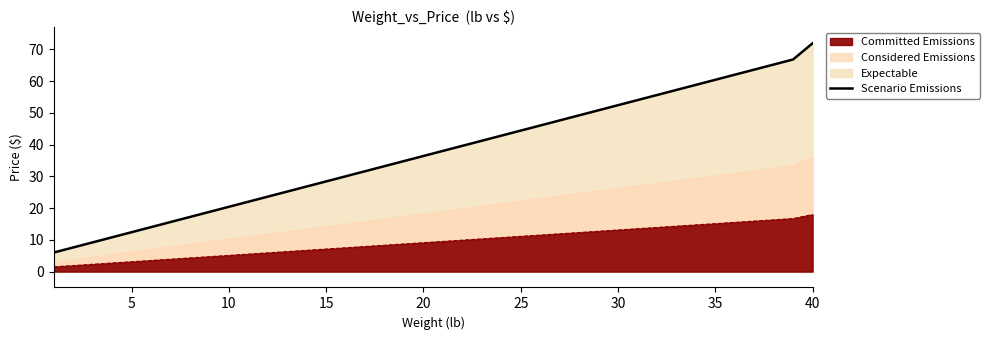

How many values exceed 38?

19